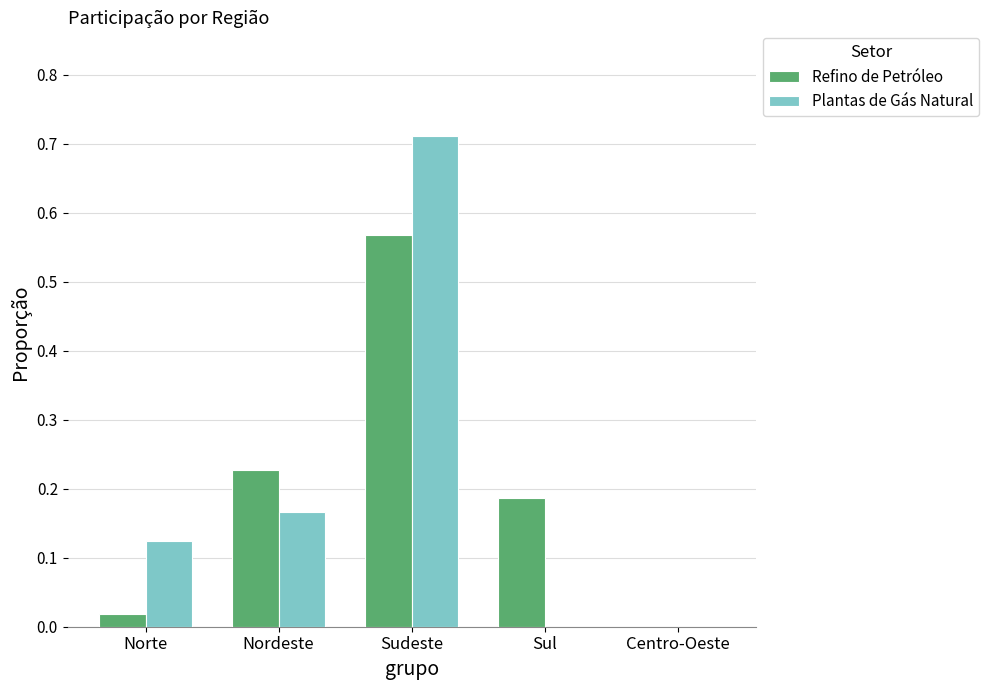

Which label corresponds to the largest value in the chart?

Sudeste